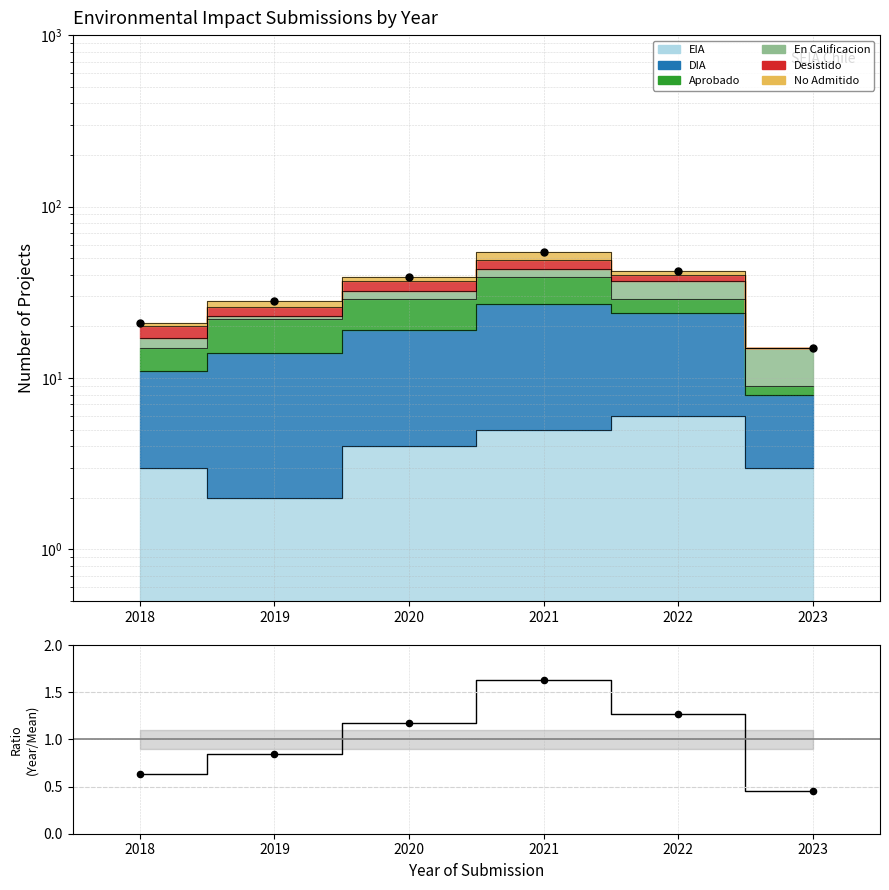

Which series contains the lowest Y value?

Ratio